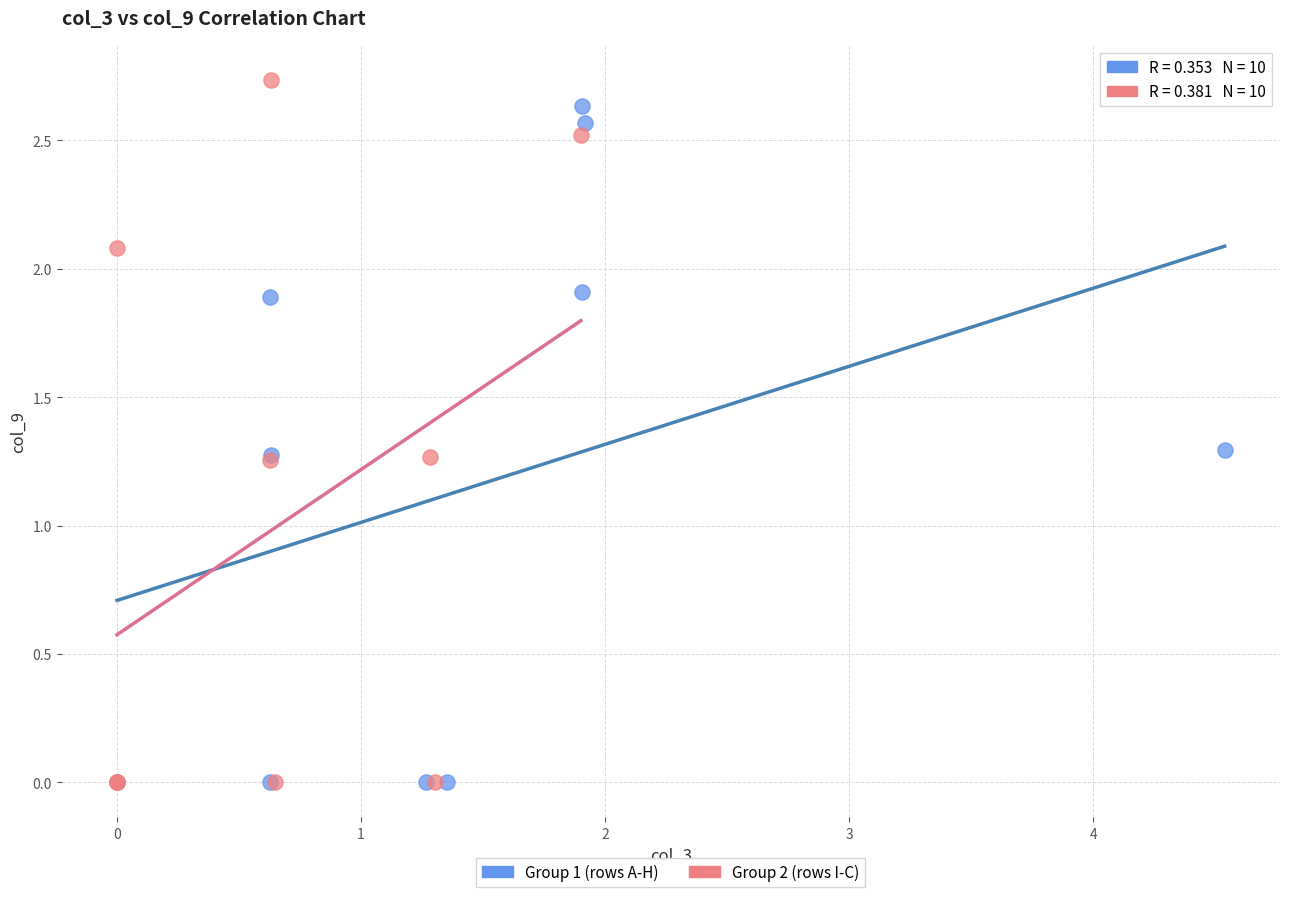

Which series has the largest Y range (max minus min)?

Group 2 (rows I-C)